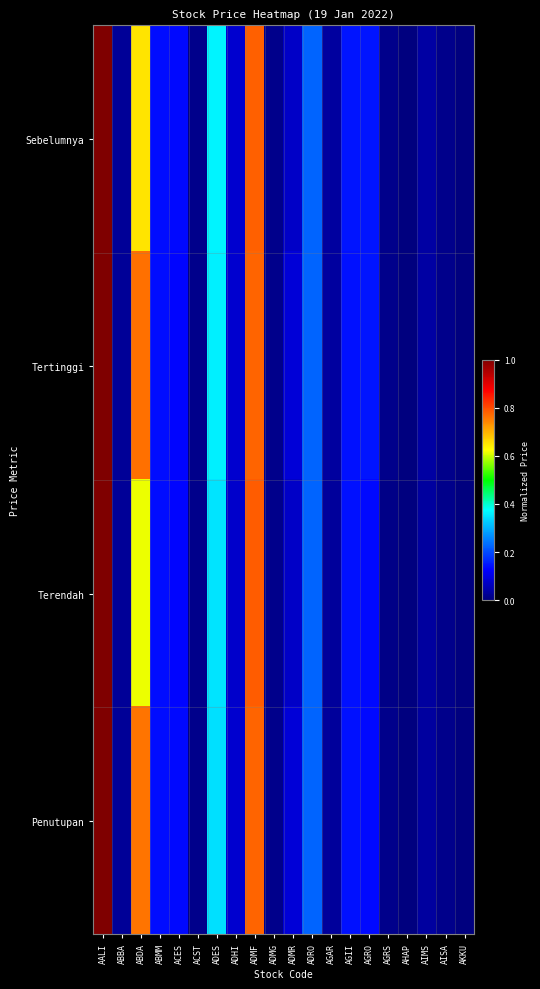

Reading left to right, transcribe all the data shown in this chart.

Sebelumnya: AALI=1.0	ABBA=0.0	ABDA=0.7	ABMM=0.1	ACES=0.1	ACST=0.0	ADES=0.4	ADHI=0.1	ADMF=0.8	ADMG=0.0	ADMR=0.1	ADRO=0.2	AGAR=0.0	AGII=0.1	AGRO=0.1	AGRS=0.0	AHAP=0.0	AIMS=0.0	AISA=0.0	AKKU=0.0
Tertinggi: AALI=1.0	ABBA=0.0	ABDA=0.8	ABMM=0.1	ACES=0.1	ACST=0.0	ADES=0.4	ADHI=0.1	ADMF=0.8	ADMG=0.0	ADMR=0.1	ADRO=0.2	AGAR=0.0	AGII=0.1	AGRO=0.1	AGRS=0.0	AHAP=0.0	AIMS=0.0	AISA=0.0	AKKU=0.0
Terendah: AALI=1.0	ABBA=0.0	ABDA=0.6	ABMM=0.1	ACES=0.1	ACST=0.0	ADES=0.4	ADHI=0.1	ADMF=0.8	ADMG=0.0	ADMR=0.1	ADRO=0.2	AGAR=0.0	AGII=0.1	AGRO=0.1	AGRS=0.0	AHAP=0.0	AIMS=0.0	AISA=0.0	AKKU=0.0
Penutupan: AALI=1.0	ABBA=0.0	ABDA=0.8	ABMM=0.1	ACES=0.1	ACST=0.0	ADES=0.3	ADHI=0.1	ADMF=0.8	ADMG=0.0	ADMR=0.1	ADRO=0.2	AGAR=0.0	AGII=0.1	AGRO=0.1	AGRS=0.0	AHAP=0.0	AIMS=0.0	AISA=0.0	AKKU=0.0